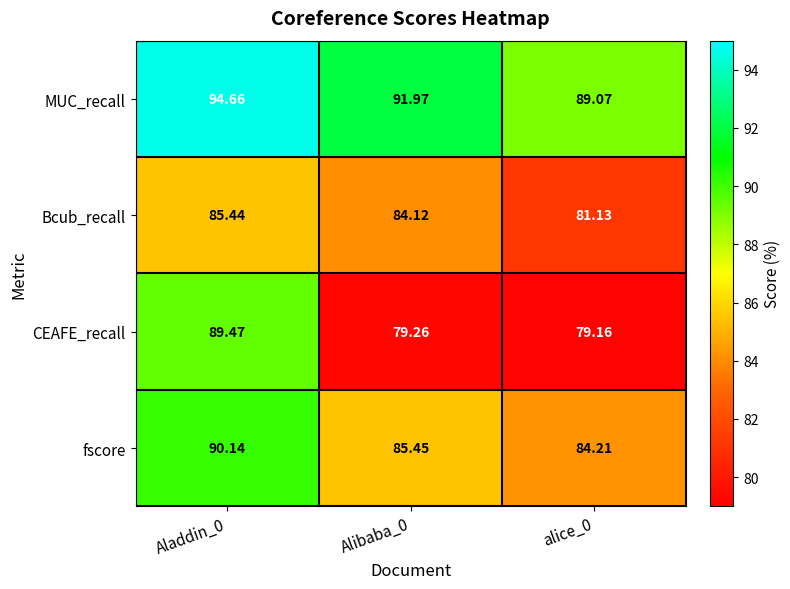

Which series has the largest range (max minus min)?

CEAFE_recall